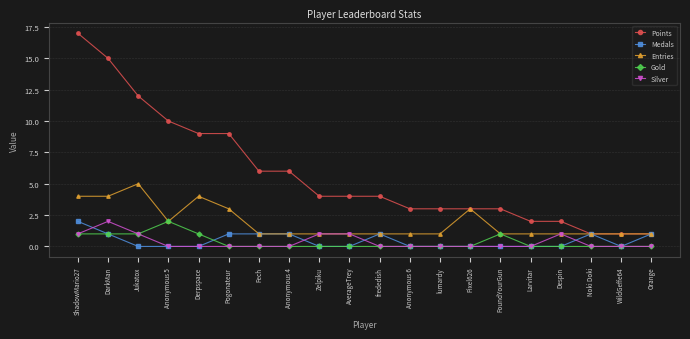

Count the number of data series in this chart.

5